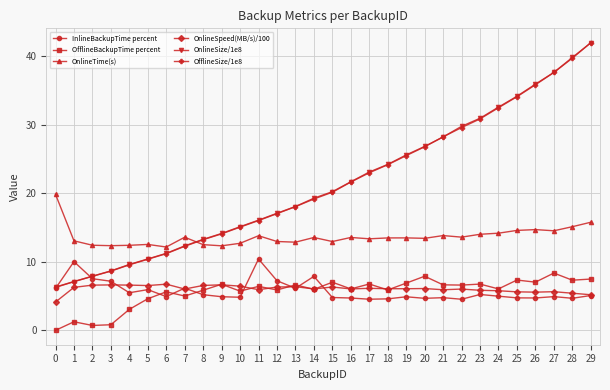

Where is the first local maximum for InlineBackupTime percent?

1